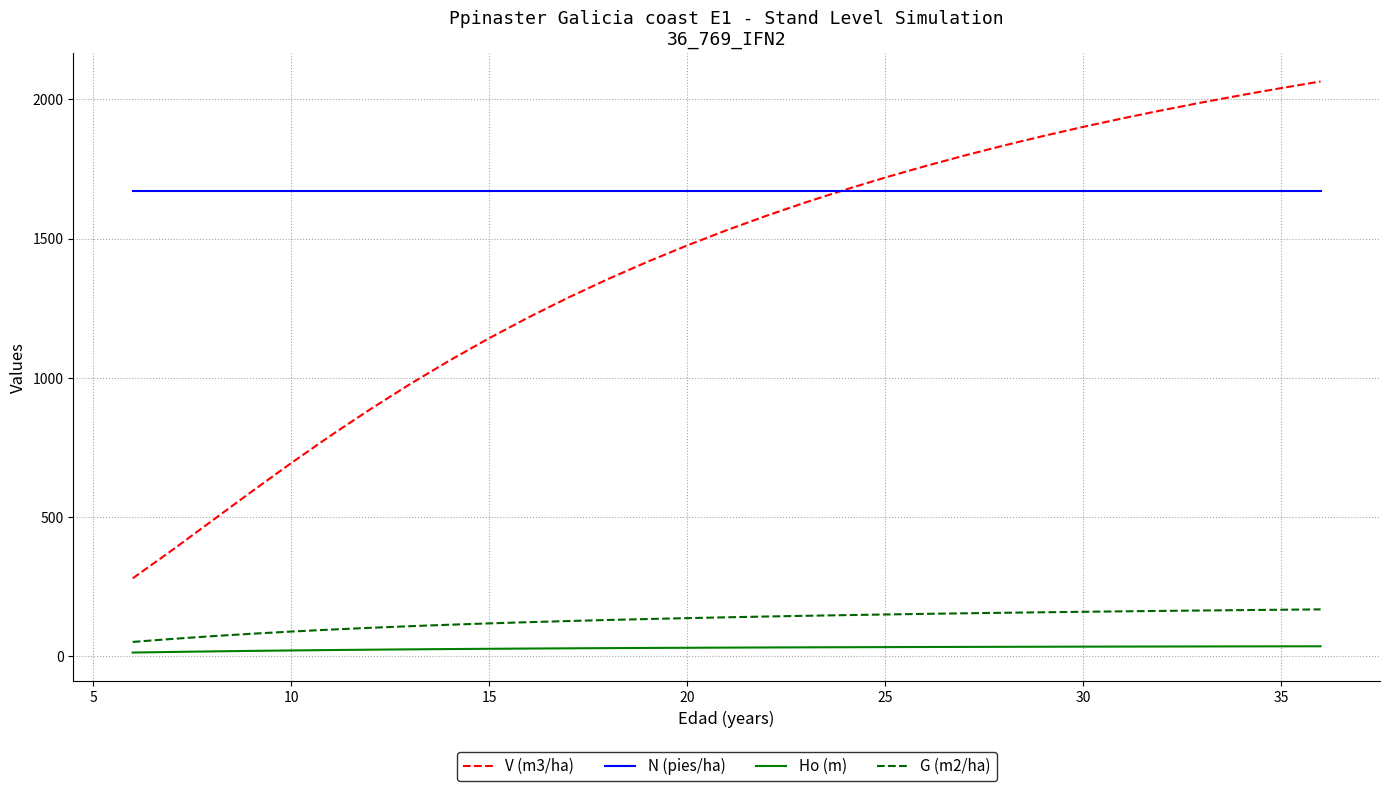

Which series has the largest range (max minus min)?

V (m3/ha)